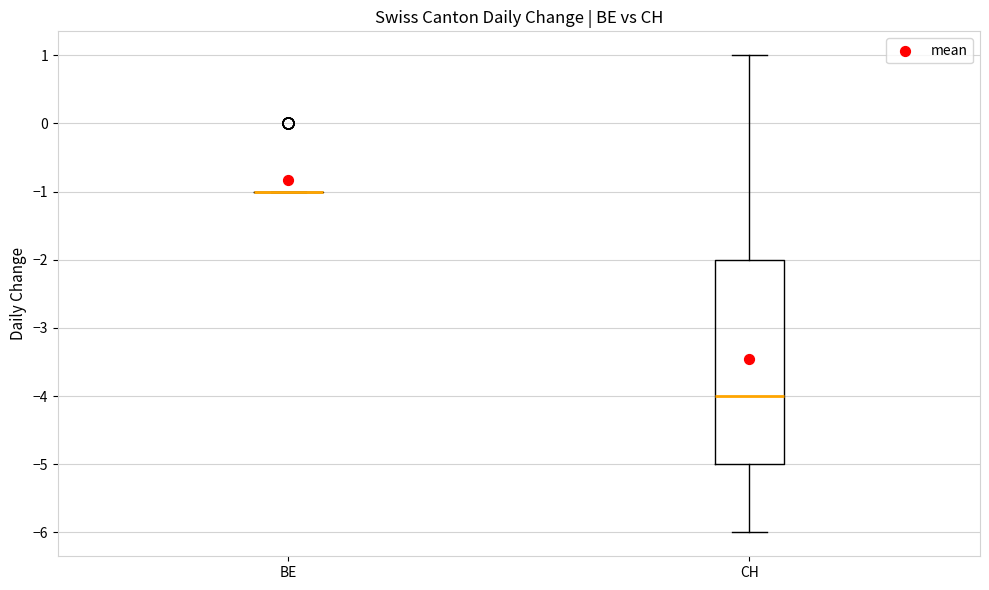

Reading left to right, read every box against the y-axis: the position of its median line, the range the box covers, and the ends of its whiskers. The values are not printed on the chart, so give them approximately, as read against the axis.

BE: box collapsed to a line at -1, whiskers -1 to -1
CH: median -4, box -5 to -2, whiskers -6 to 1